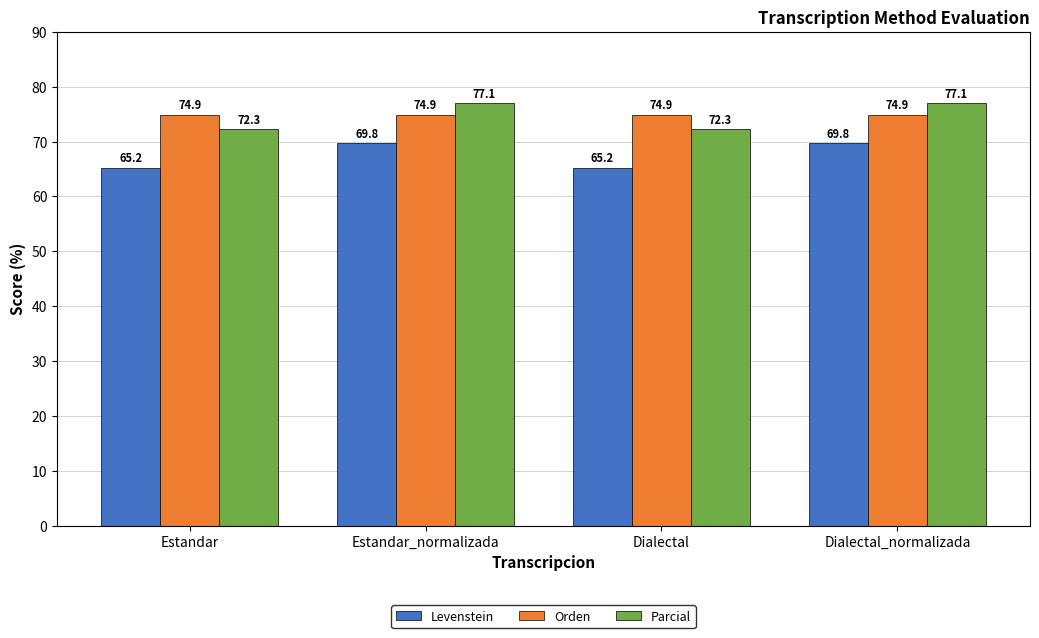

What are all the series names shown in the legend?

Levenstein, Orden, Parcial